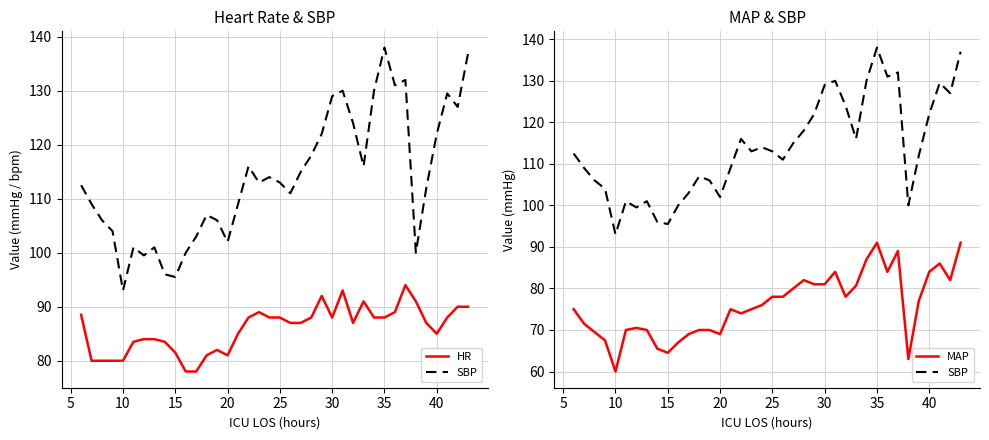

Does the chart display data point markers on the line(s)?

No